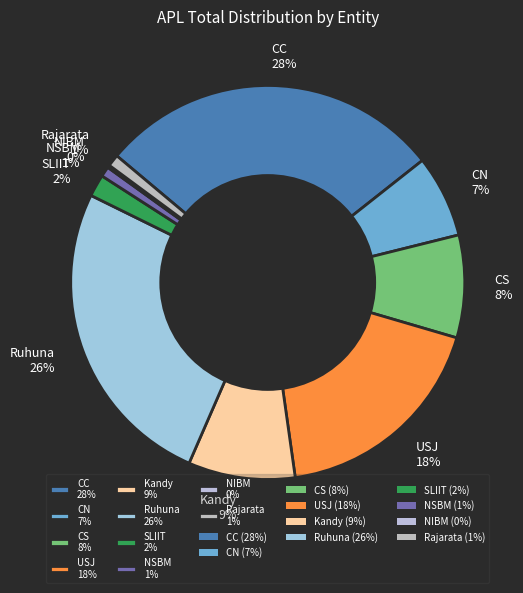

Between CN 7% and CC 28%, which is larger?

CC 28%